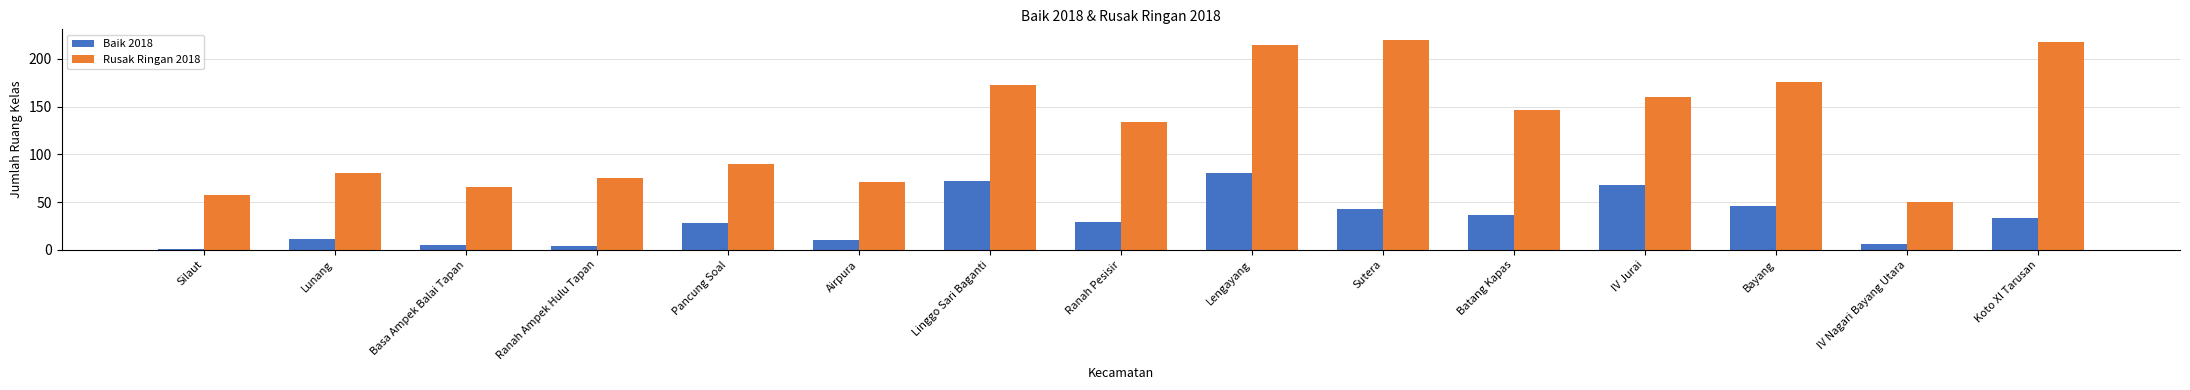

What is the total value across all series at Bayang?

222